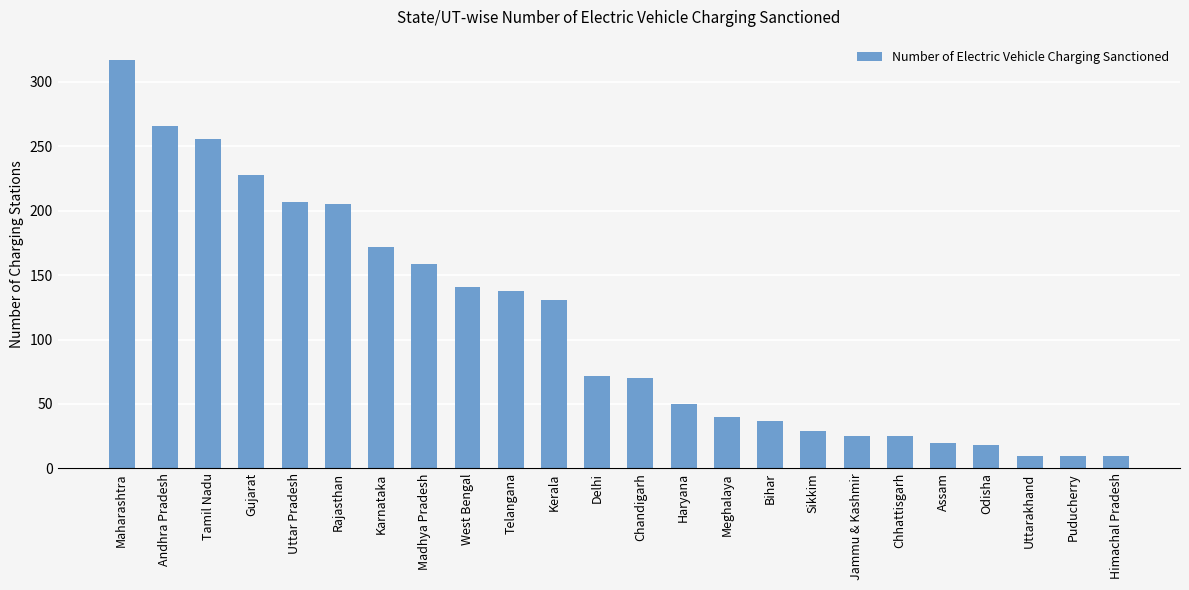

Reading left to right, what are all the values shown in this chart?

Maharashtra=317	Andhra Pradesh=266	Tamil Nadu=256	Gujarat=228	Uttar Pradesh=207	Rajasthan=205	Karnataka=172	Madhya Pradesh=159	West Bengal=141	Telangana=138	Kerala=131	Delhi=72	Chandigarh=70	Haryana=50	Meghalaya=40	Bihar=37	Sikkim=29	Jammu & Kashmir=25	Chhattisgarh=25	Assam=20	Odisha=18	Uttarakhand=10	Puducherry=10	Himachal Pradesh=10